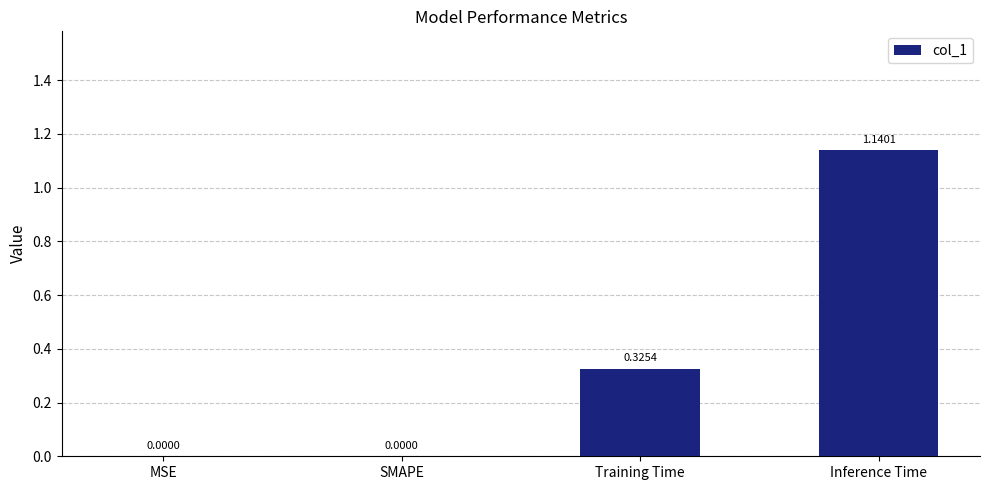

What is the average value?

0.4